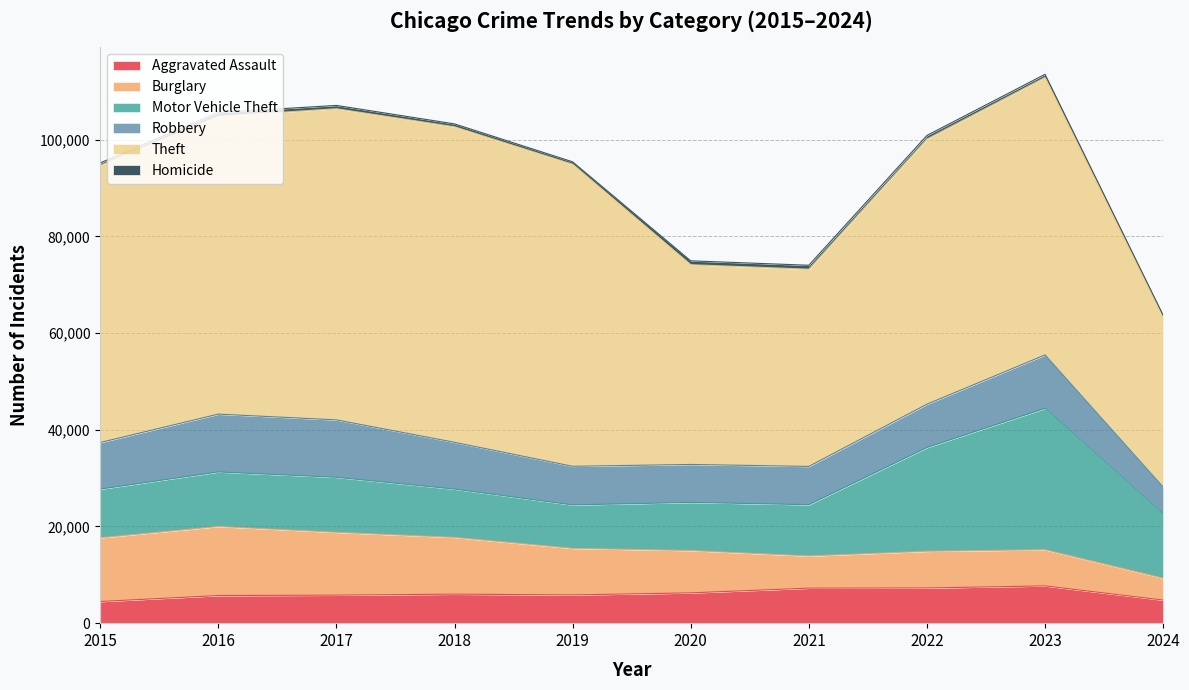

True or false: Burglary and Homicide intersect in this chart.

False